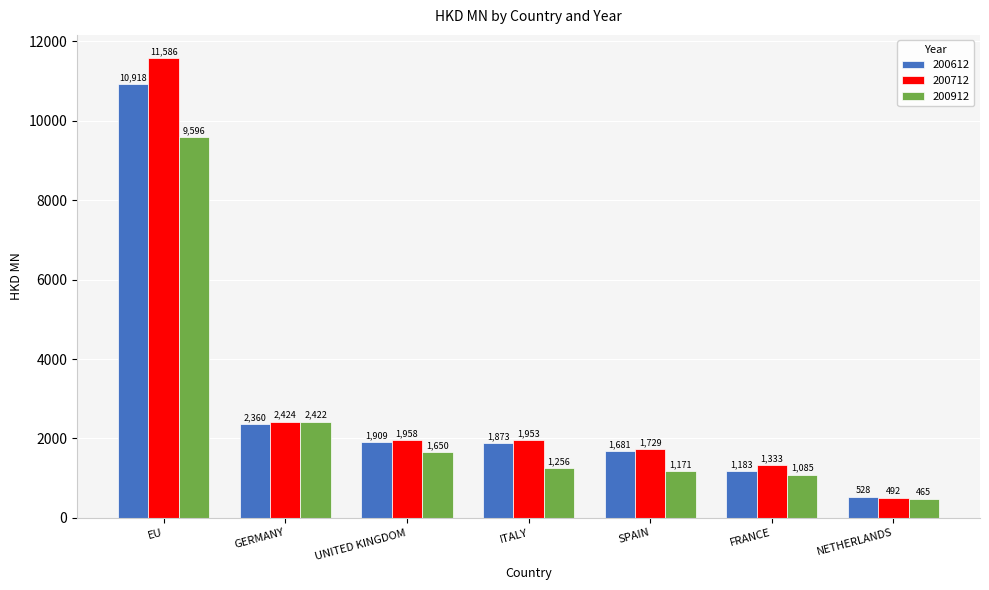

Rank the categories by 200912 value from lowest to highest.

NETHERLANDS, FRANCE, SPAIN, ITALY, UNITED KINGDOM, GERMANY, EU